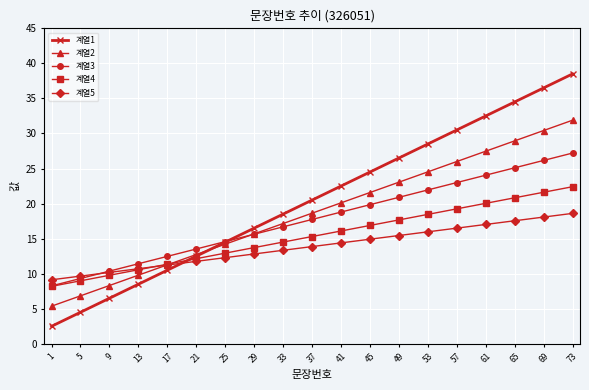

At which category does the chart reach its minimum across all series?

1